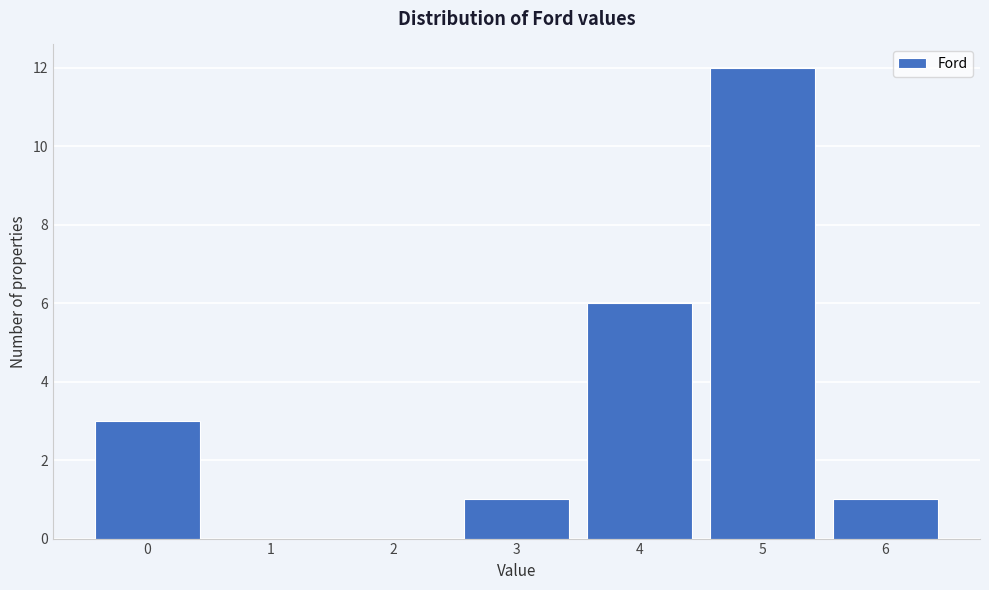

Reading left to right, list all the values displayed in this chart.

0=3	1=0	2=0	3=1	4=6	5=12	6=1